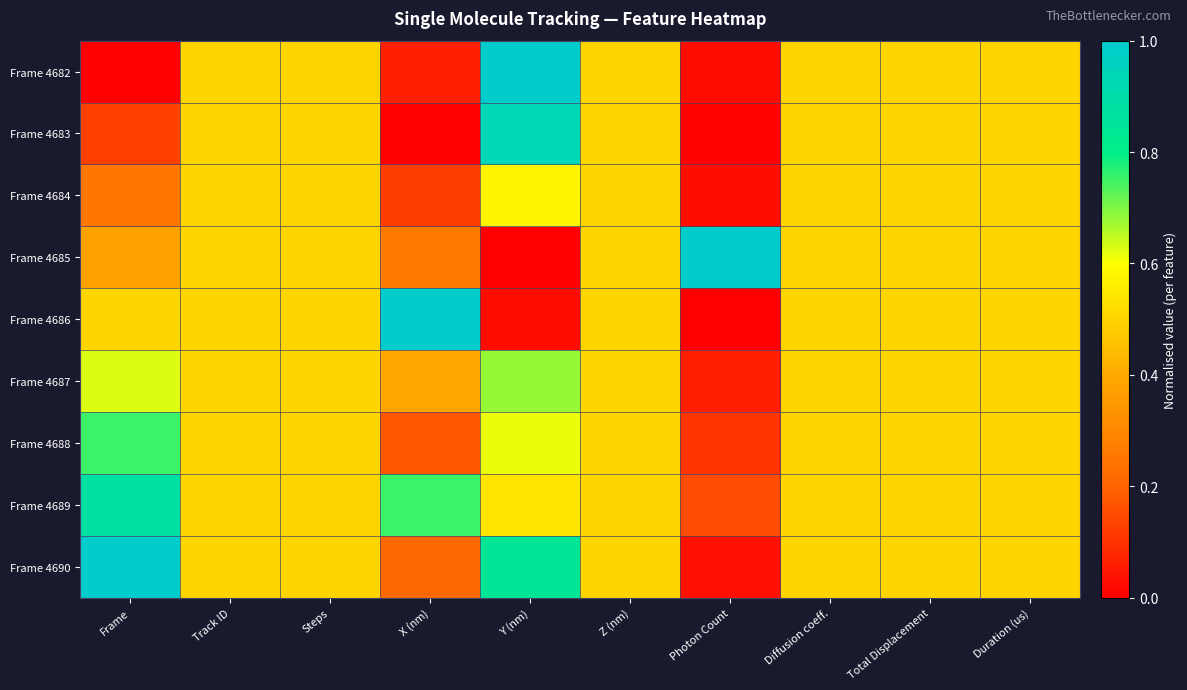

What is the total value across all series at Z (nm)?

4.5